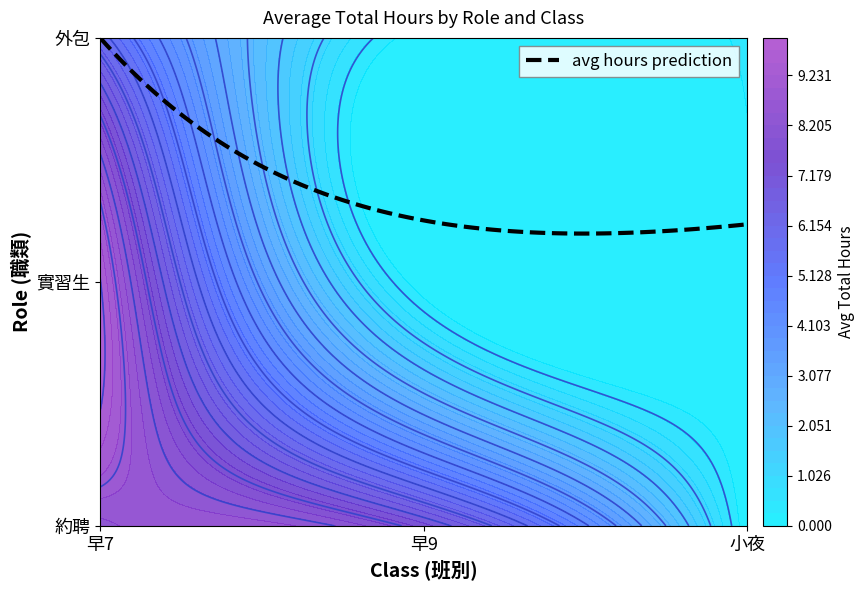

Between 早9 and 小夜, which series saw the biggest shift?

約聘